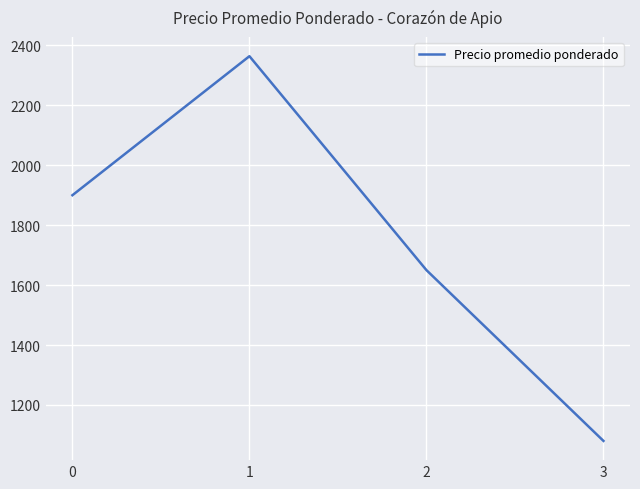

Reading left to right, what are all the values shown in this chart?

1900	2364	1650	1080